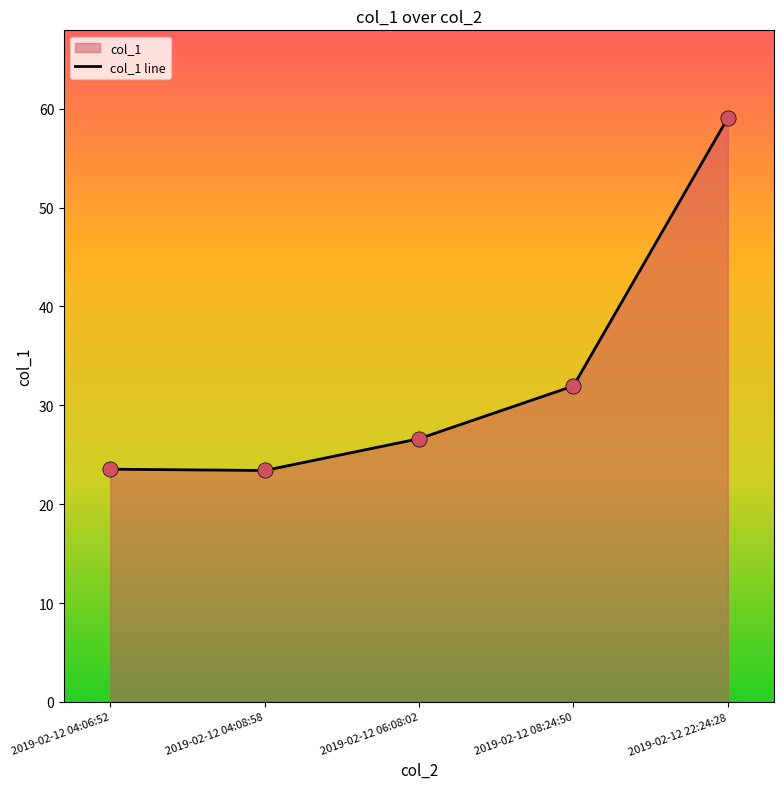

Between 2019-02-12 06:08:02 and 2019-02-12 04:06:52, which is larger?

2019-02-12 06:08:02